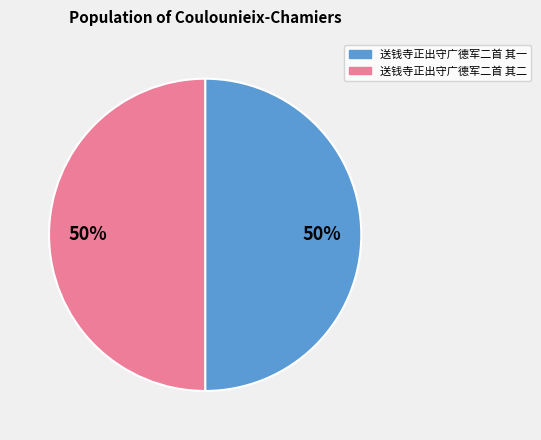

How many slices are in this pie chart?

2